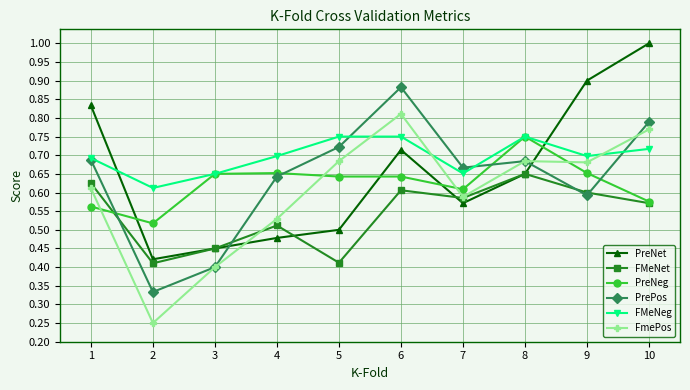

True or false: FMeNet and FMeNeg cross at least once.

False